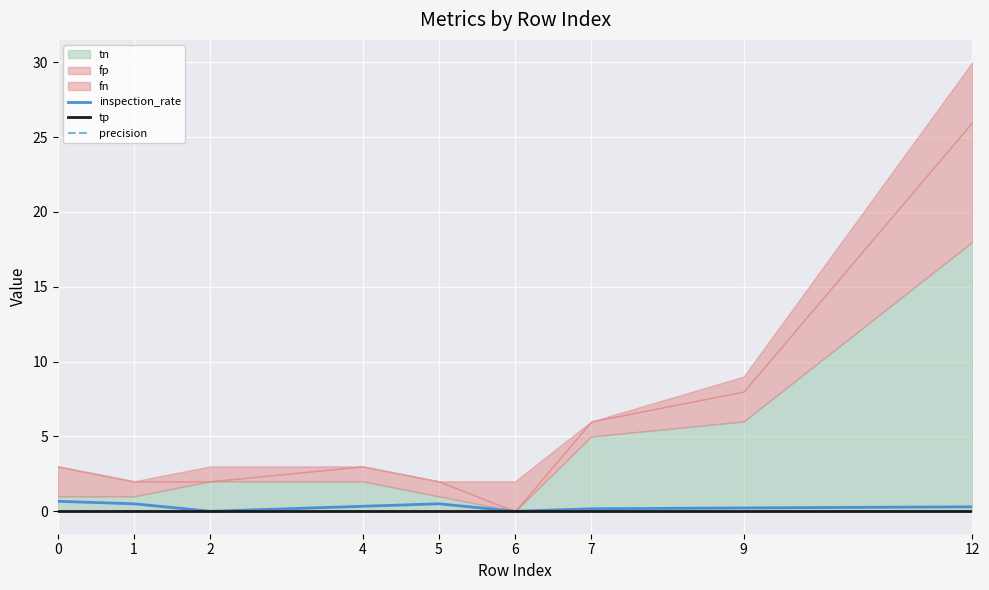

The inspection_rate series shows 0.3 at 12. True or false?

True